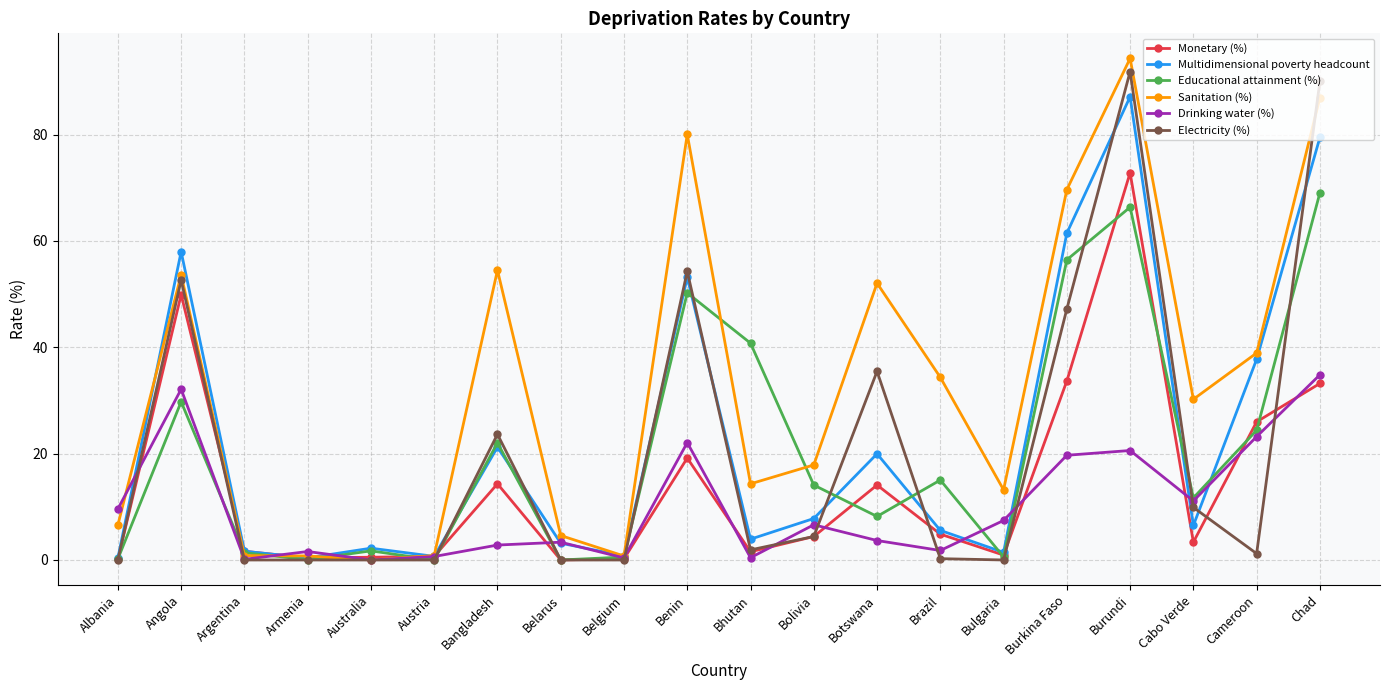

At which category is the sum across all series the highest?

Burundi